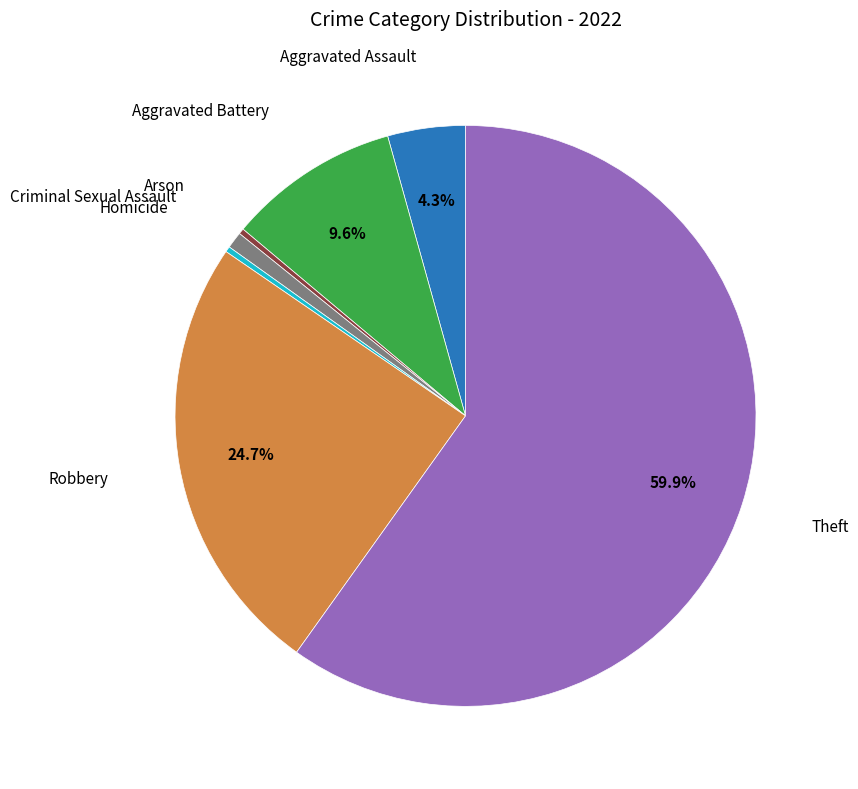

Does any single category account for the majority?

Yes